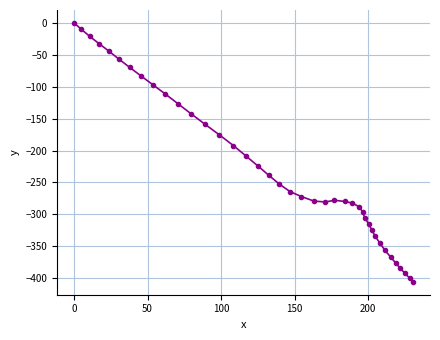

What is the value of the 3rd point from the left?

-21.0